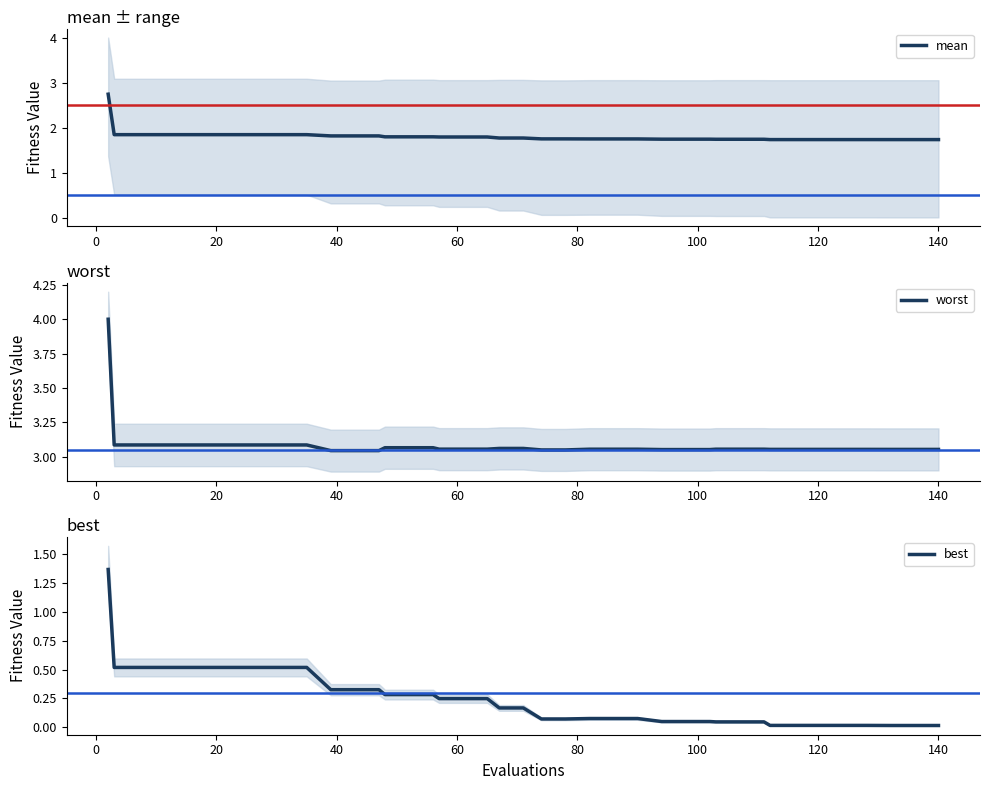

True or false: best and worst intersect in this chart.

False